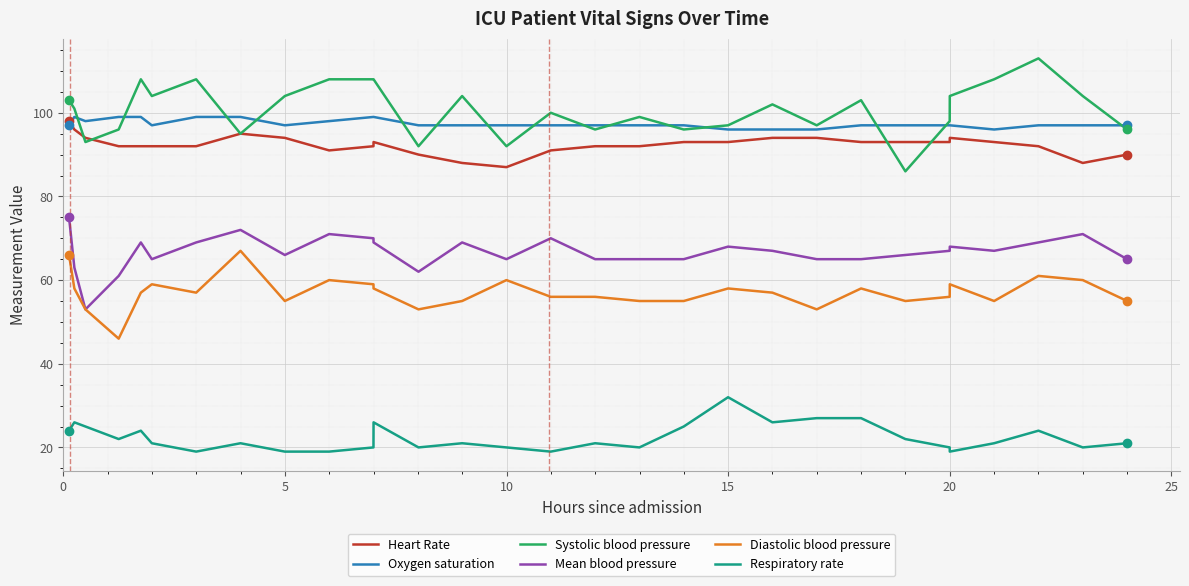

True or false: Oxygen saturation and Respiratory rate intersect in this chart.

False